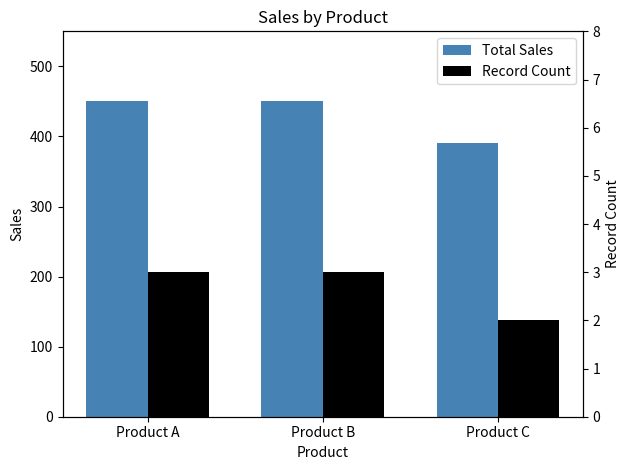

At which category does the chart reach its peak across all series?

Product A